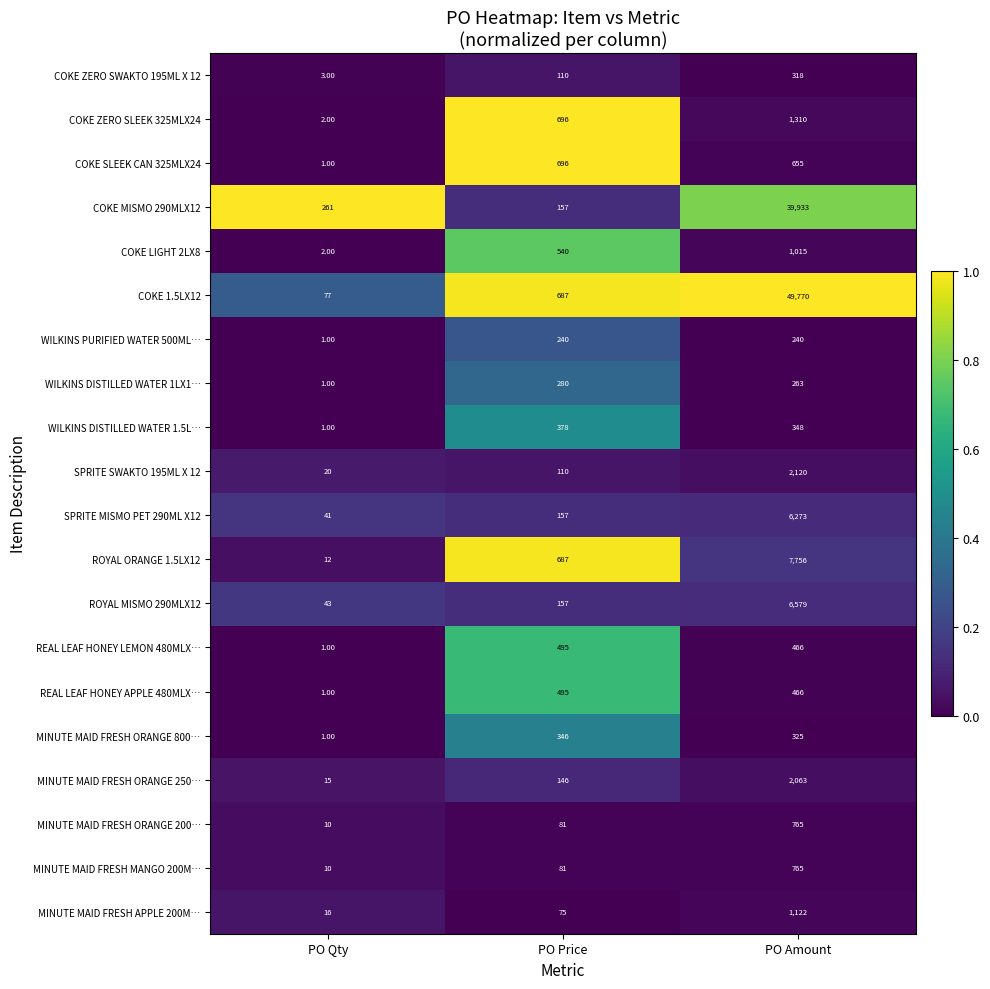

Is the value of REAL LEAF HONEY APPLE 480MLX… at PO Price greater than the value of MINUTE MAID FRESH ORANGE 250… at PO Amount?

No